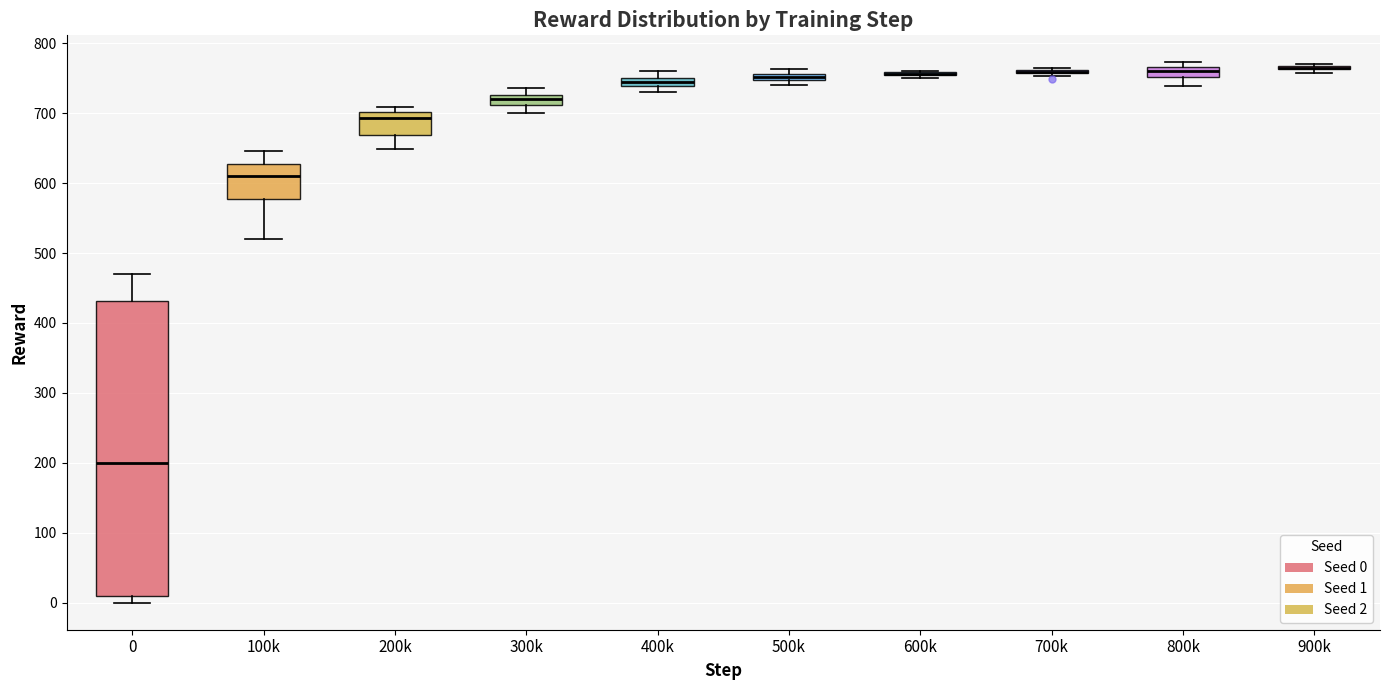

Where does the upper whisker of the box for 100k end on the y-axis? The values are not printed on the chart, so give them approximately, as read against the axis.

650